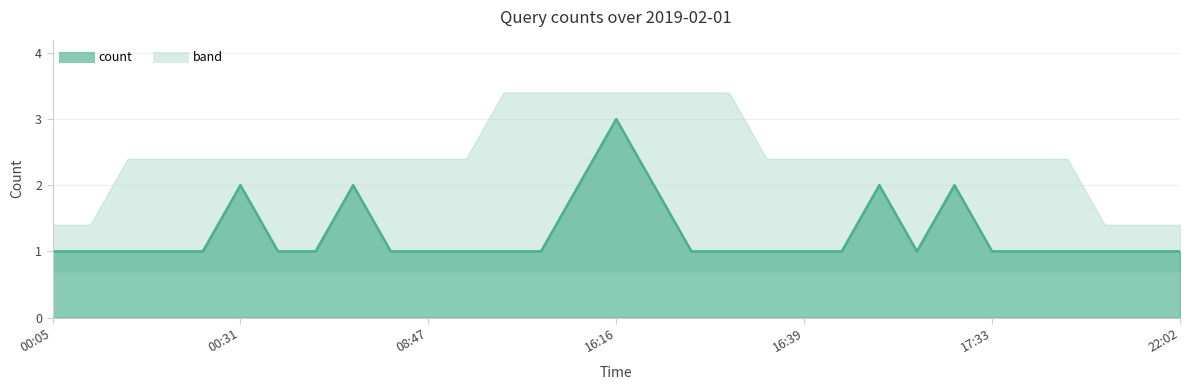

What is the label of the 19th point from the right?

13:32